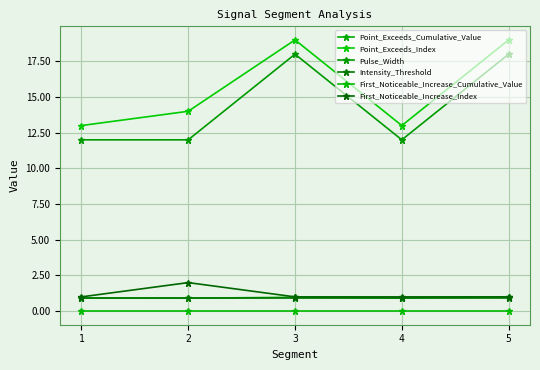

True or false: Intensity_Threshold and Point_Exceeds_Cumulative_Value intersect in this chart.

False